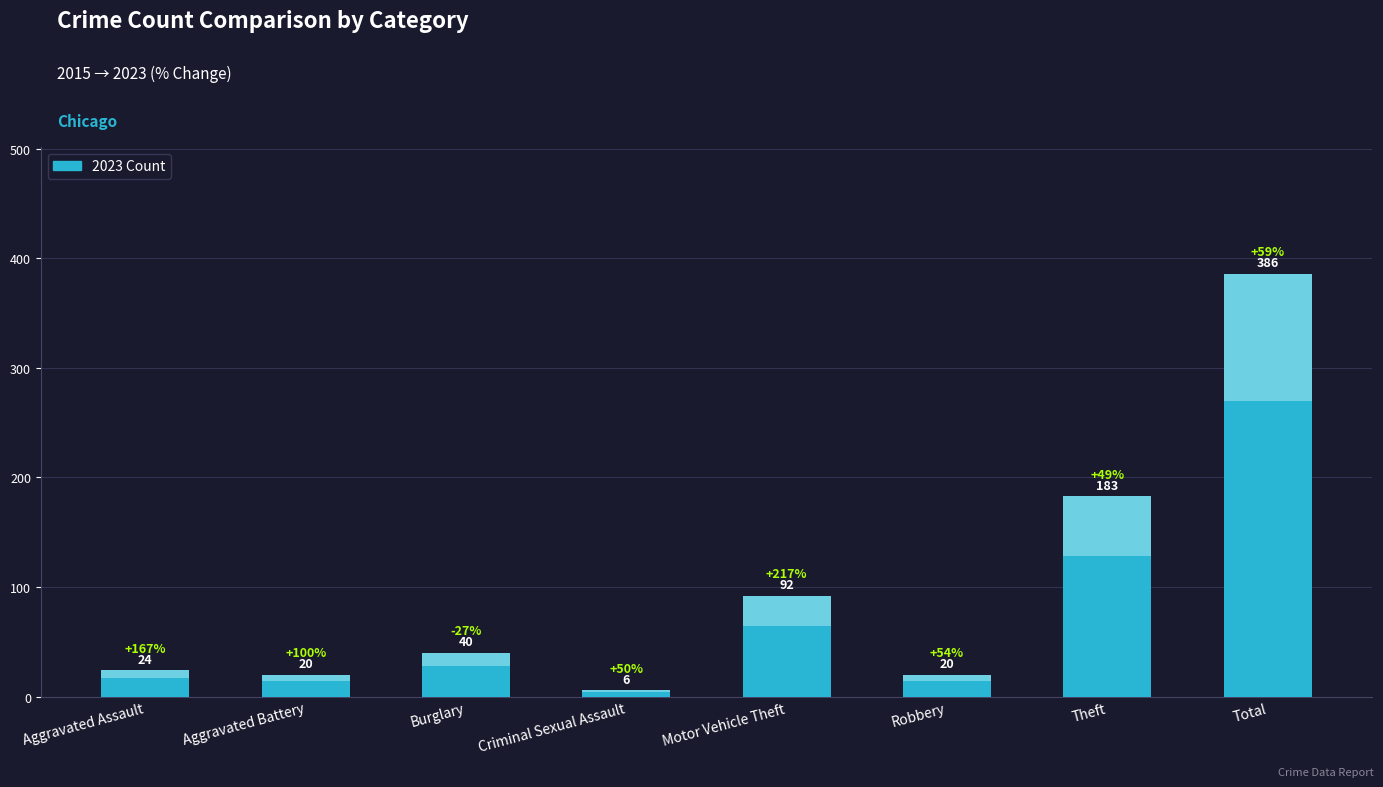

What position from the right is Total?

1